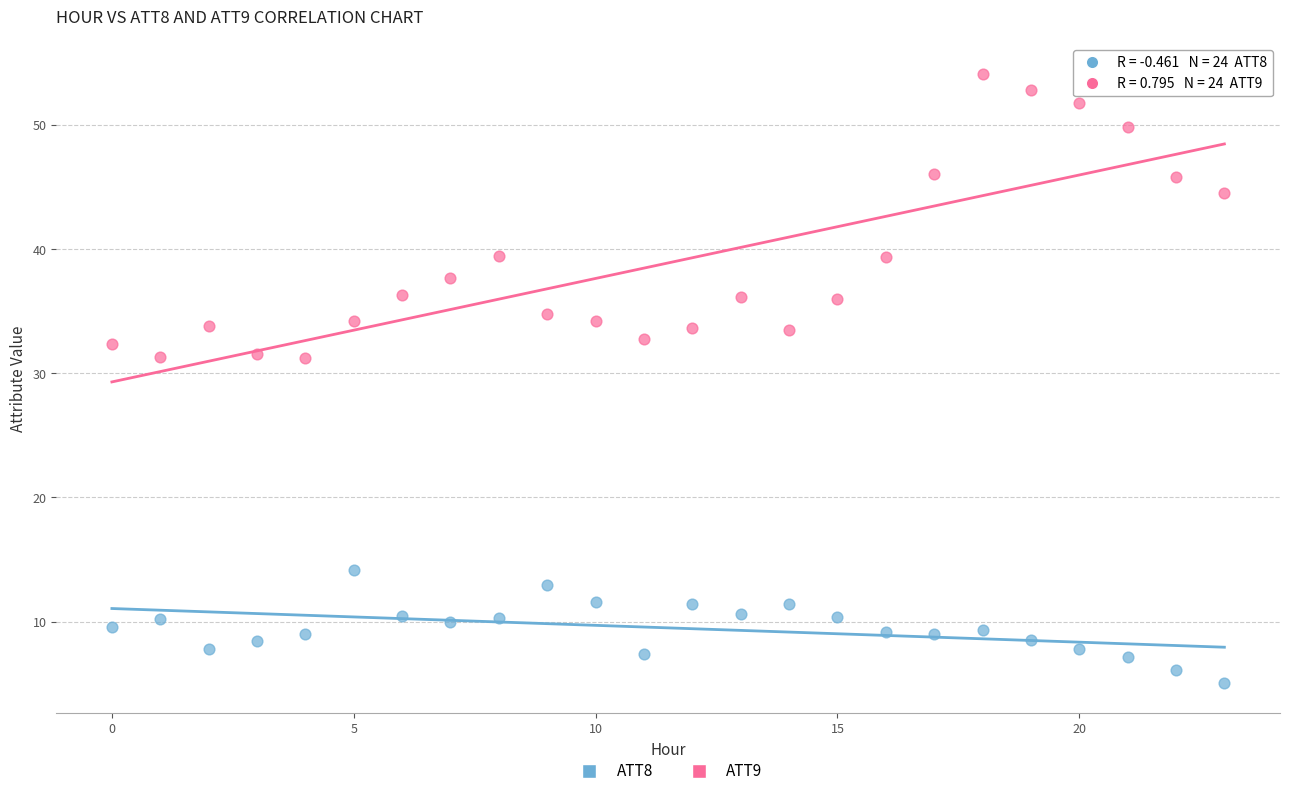

Which series reaches the maximum Y coordinate?

ATT9